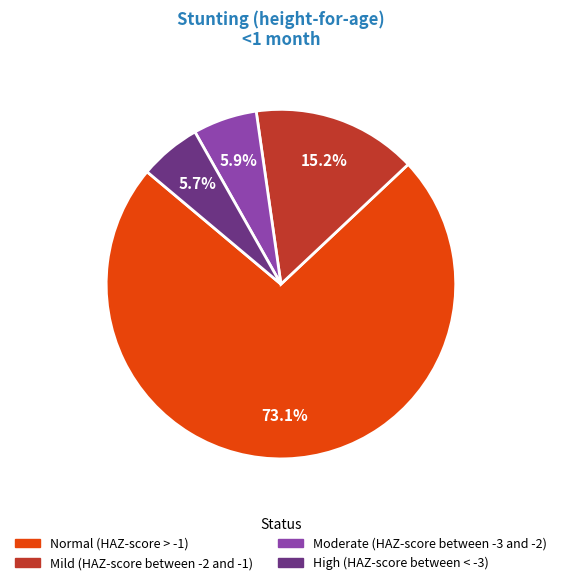

Does Mild (HAZ-score between -2 and -1) represent more than half of the total?

No